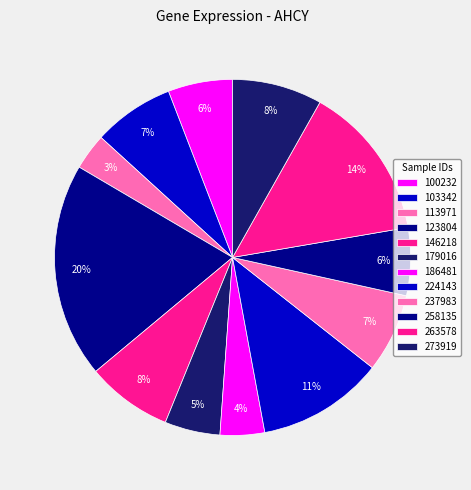

To the nearest percent, what portion does 113971 represent?

3%